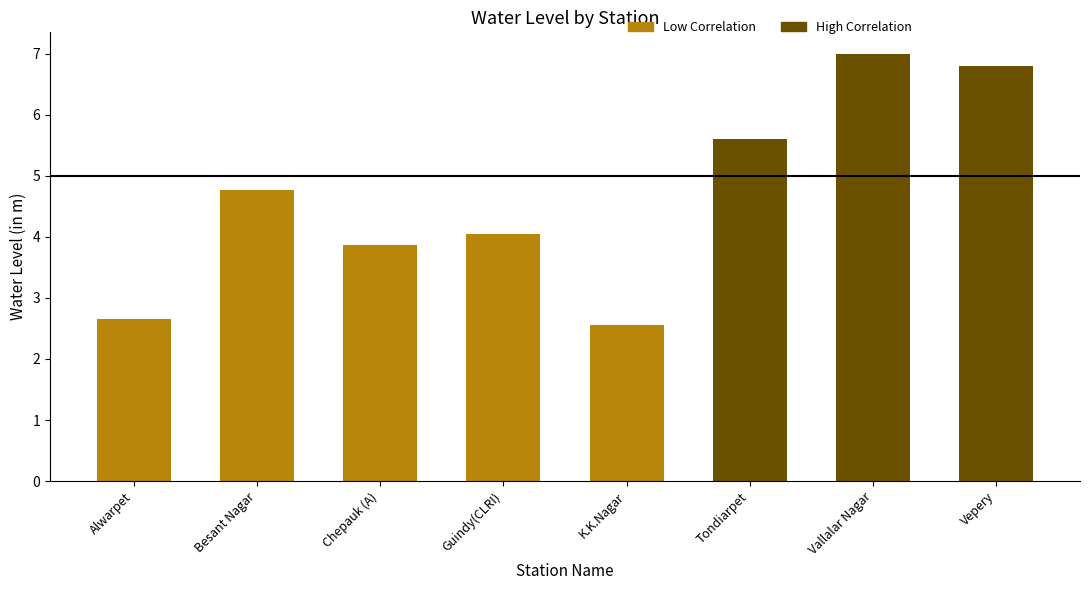

What is the total value across all series at Tondiarpet?

5.6